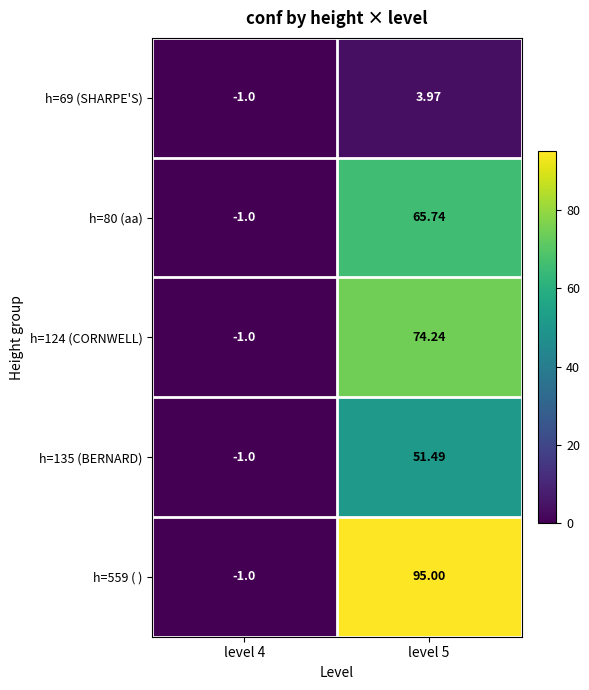

Reading left to right, list all the values displayed in this chart.

h=69 (SHARPE'S): level 4=-1.0	level 5=4.0
h=80 (aa): level 4=-1.0	level 5=65.7
h=124 (CORNWELL): level 4=-1.0	level 5=74.2
h=135 (BERNARD): level 4=-1.0	level 5=51.5
h=559 ( ): level 4=-1.0	level 5=95.0